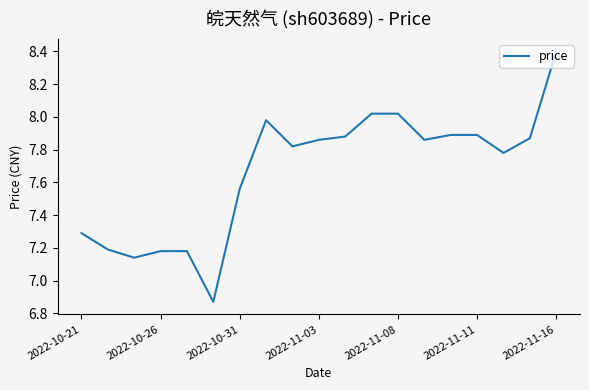

What is the greatest value displayed?

8.4